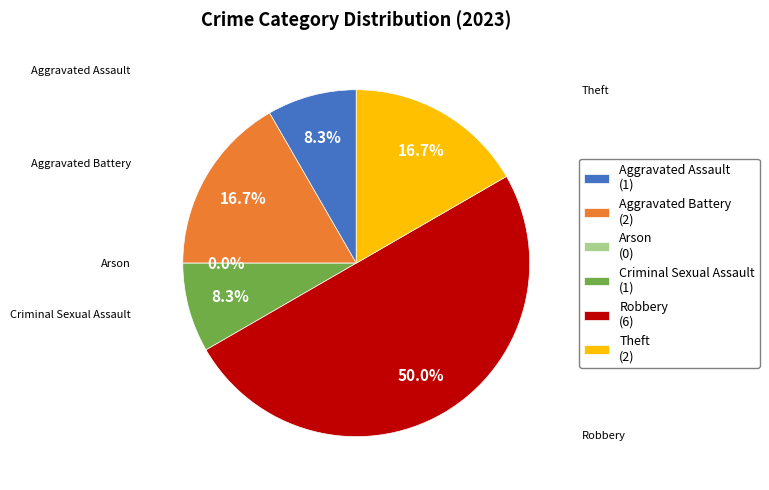

The Theft slice represents 31% of the pie. True or false?

False